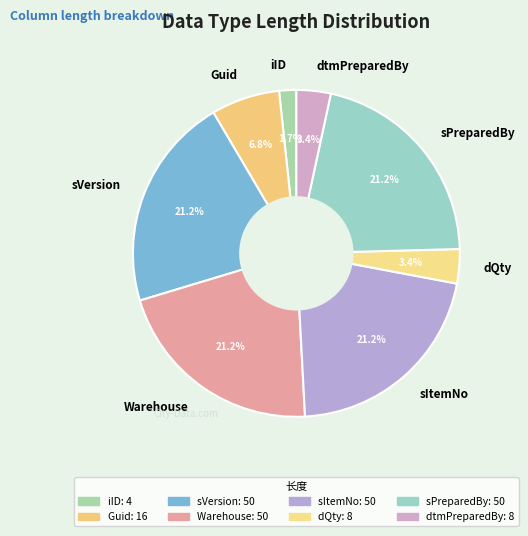

What percentage is NOT represented by dQty?

96.6%